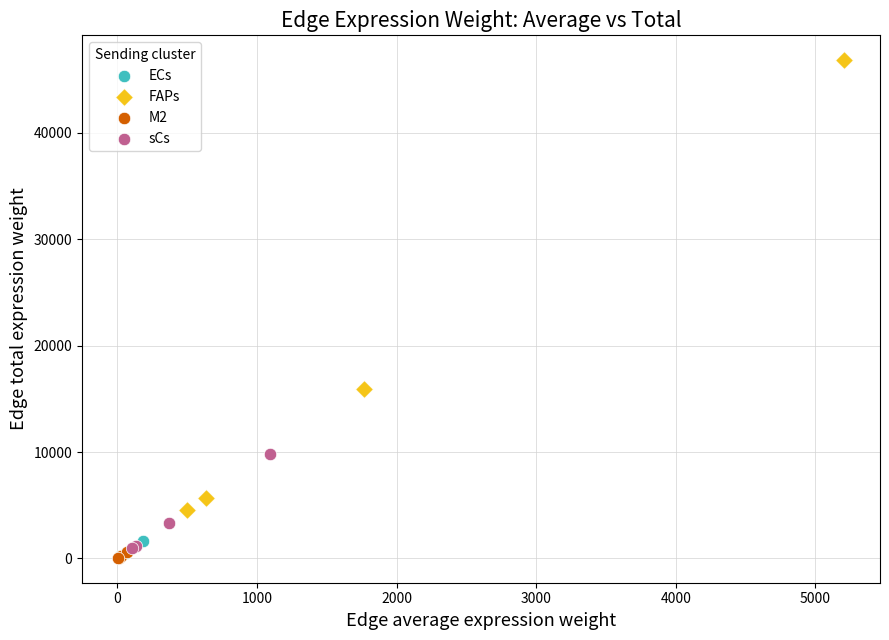

Which series has the widest spread of Y values?

FAPs